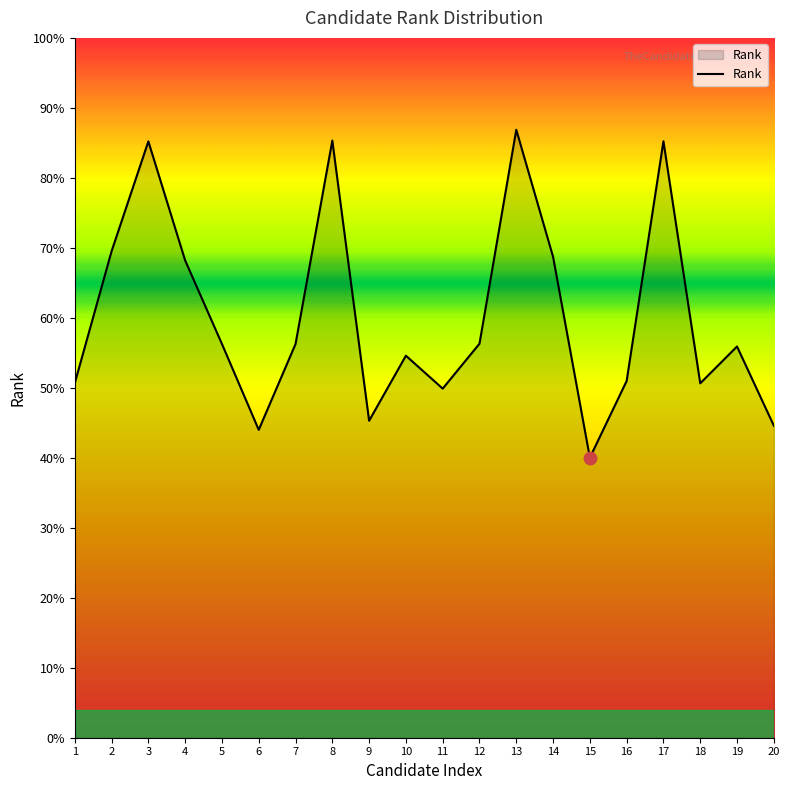

Is this an area chart (filled region under the line)?

Yes